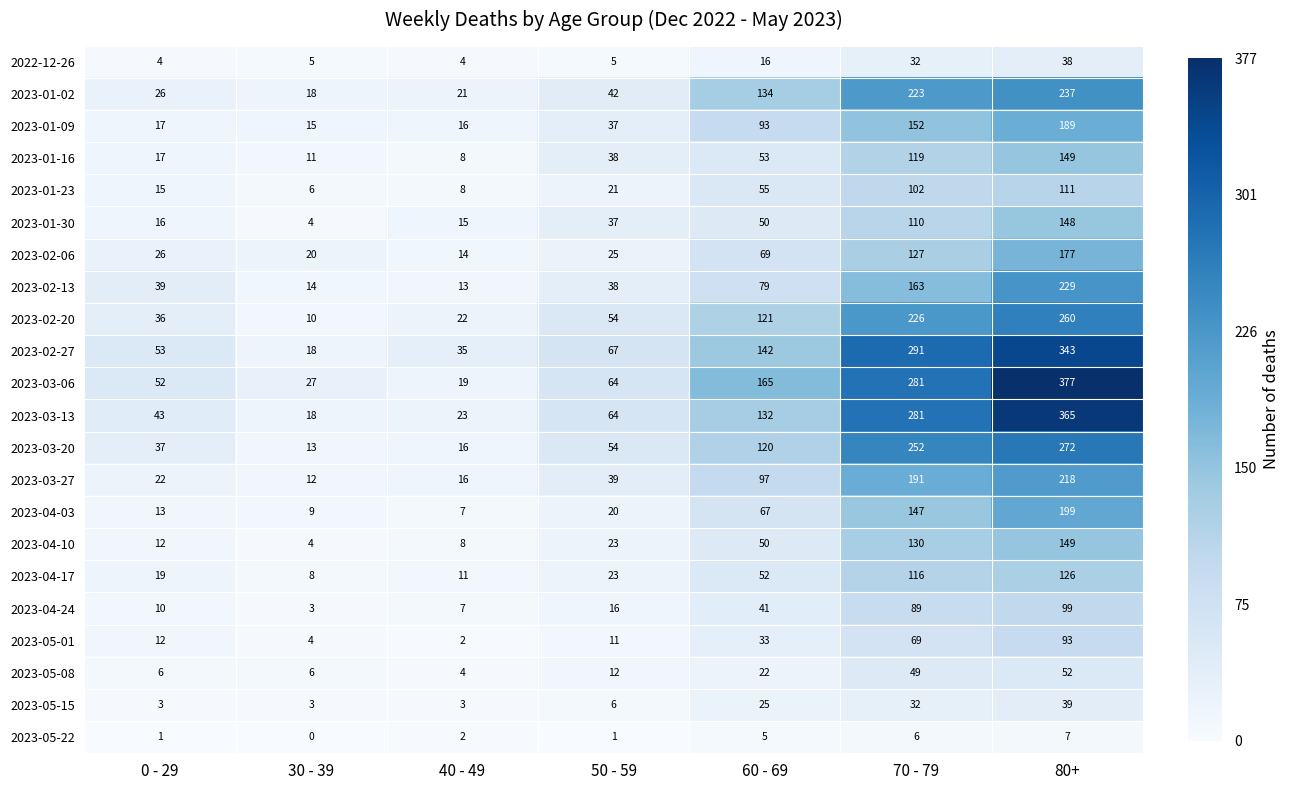

List the labels in order of 2023-02-27 value, smallest first.

30 - 39, 40 - 49, 0 - 29, 50 - 59, 60 - 69, 70 - 79, 80+